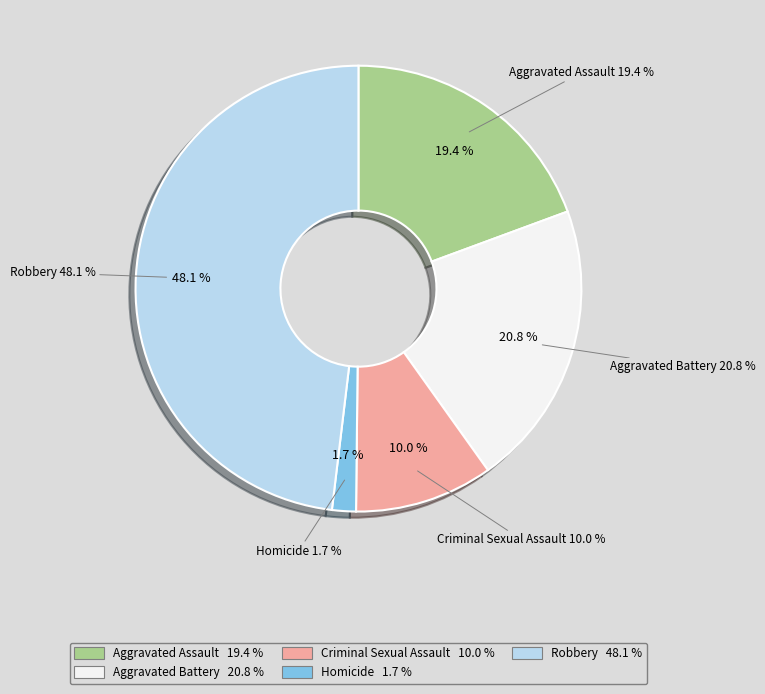

Is it true that Homicide is 2% of the pie?

True